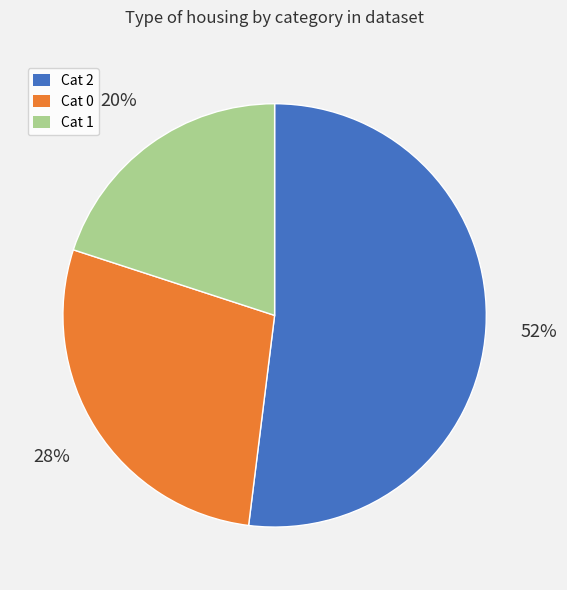

True or false: Cat 2 accounts for 52% of the total.

True